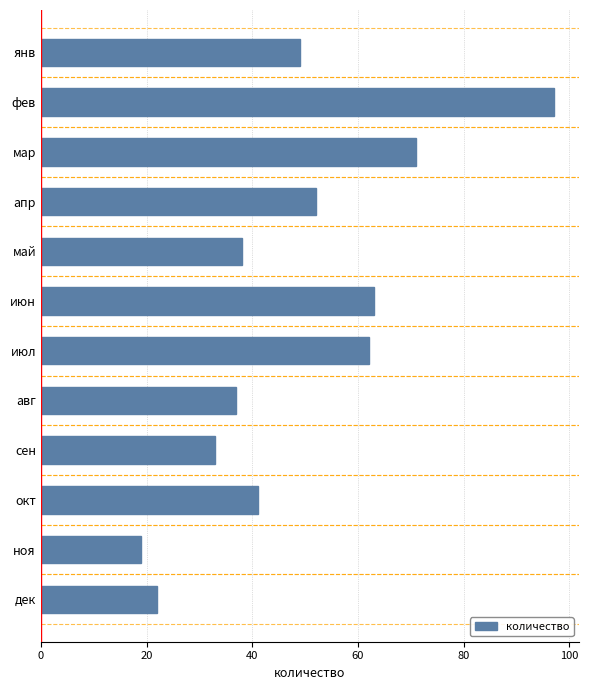

The value at янв is 49. True or false?

True